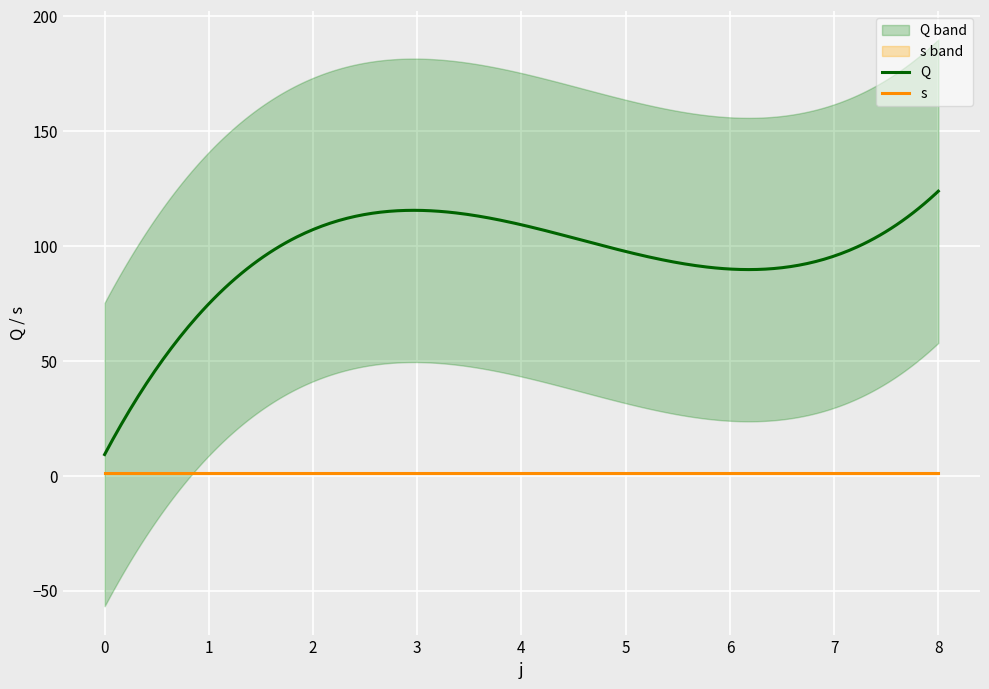

Rank the series by their average value, from lowest to highest.

s, Q